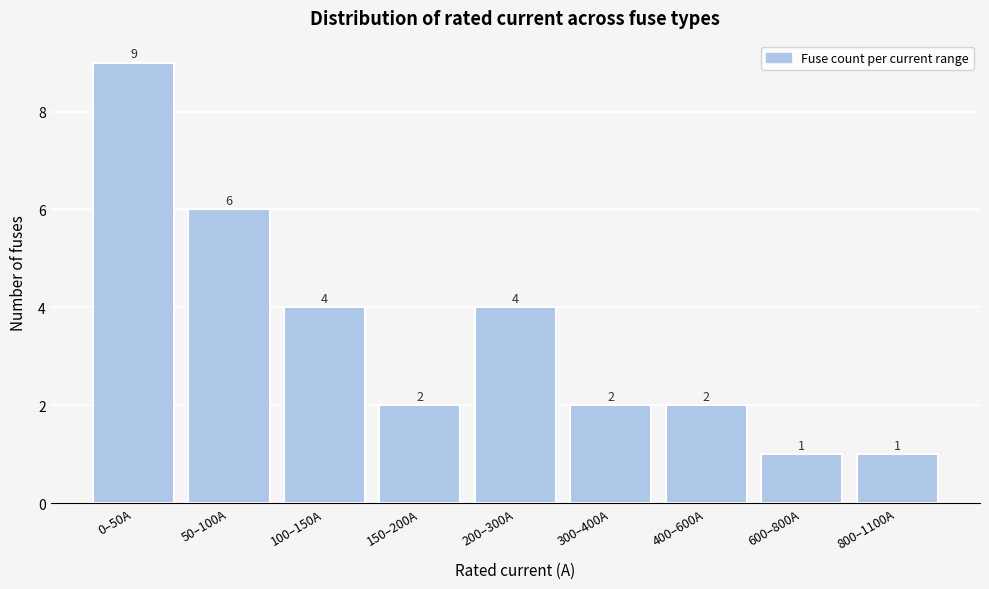

Reading right to left, what are all the values shown in this chart?

800–1100A=1	600–800A=1	400–600A=2	300–400A=2	200–300A=4	150–200A=2	100–150A=4	50–100A=6	0–50A=9